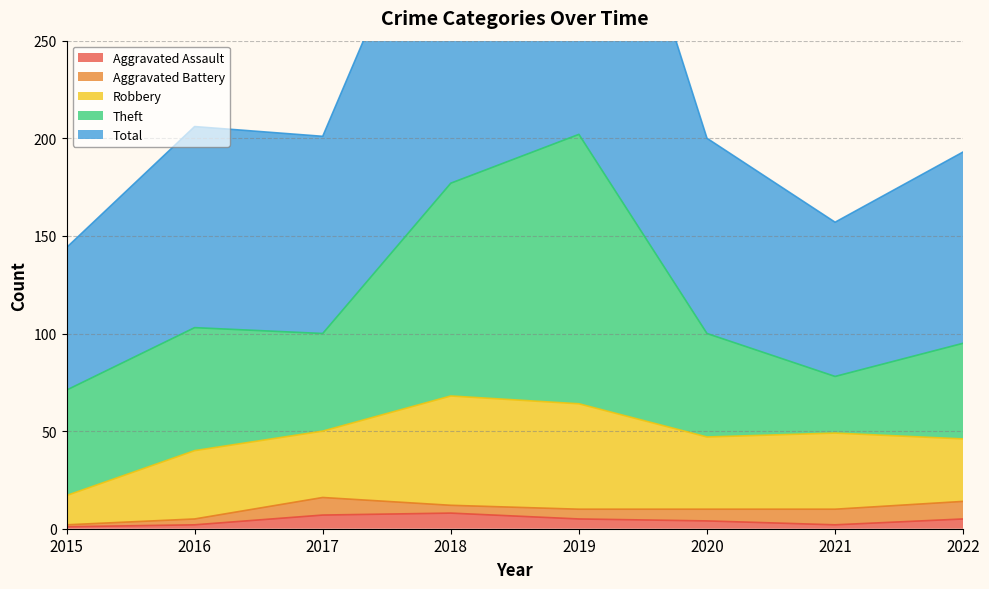

At which category is the sum across all series the highest?

2019